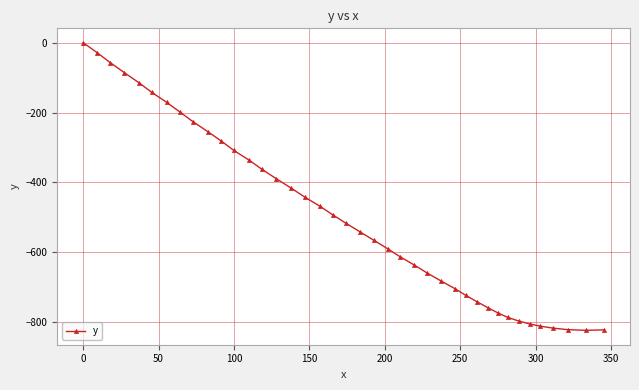

What is the minimum value shown in the chart?

-823.1